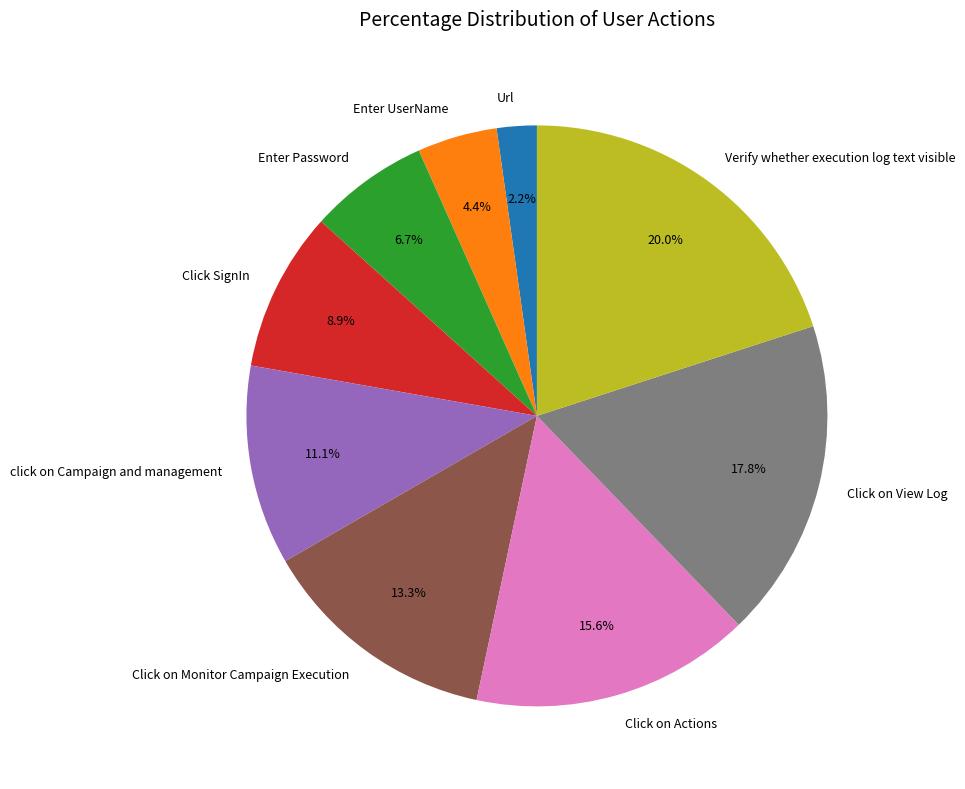

To the nearest percent, what is the difference between the Click on Monitor Campaign Execution and Enter UserName slice percentages?

9%